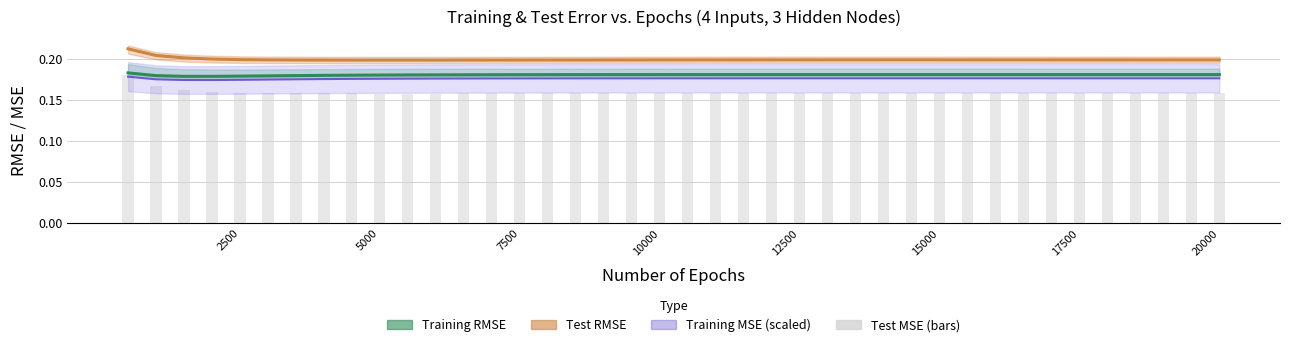

Is it true that Training MSE (scaled) equals 0.3 at 21?

False